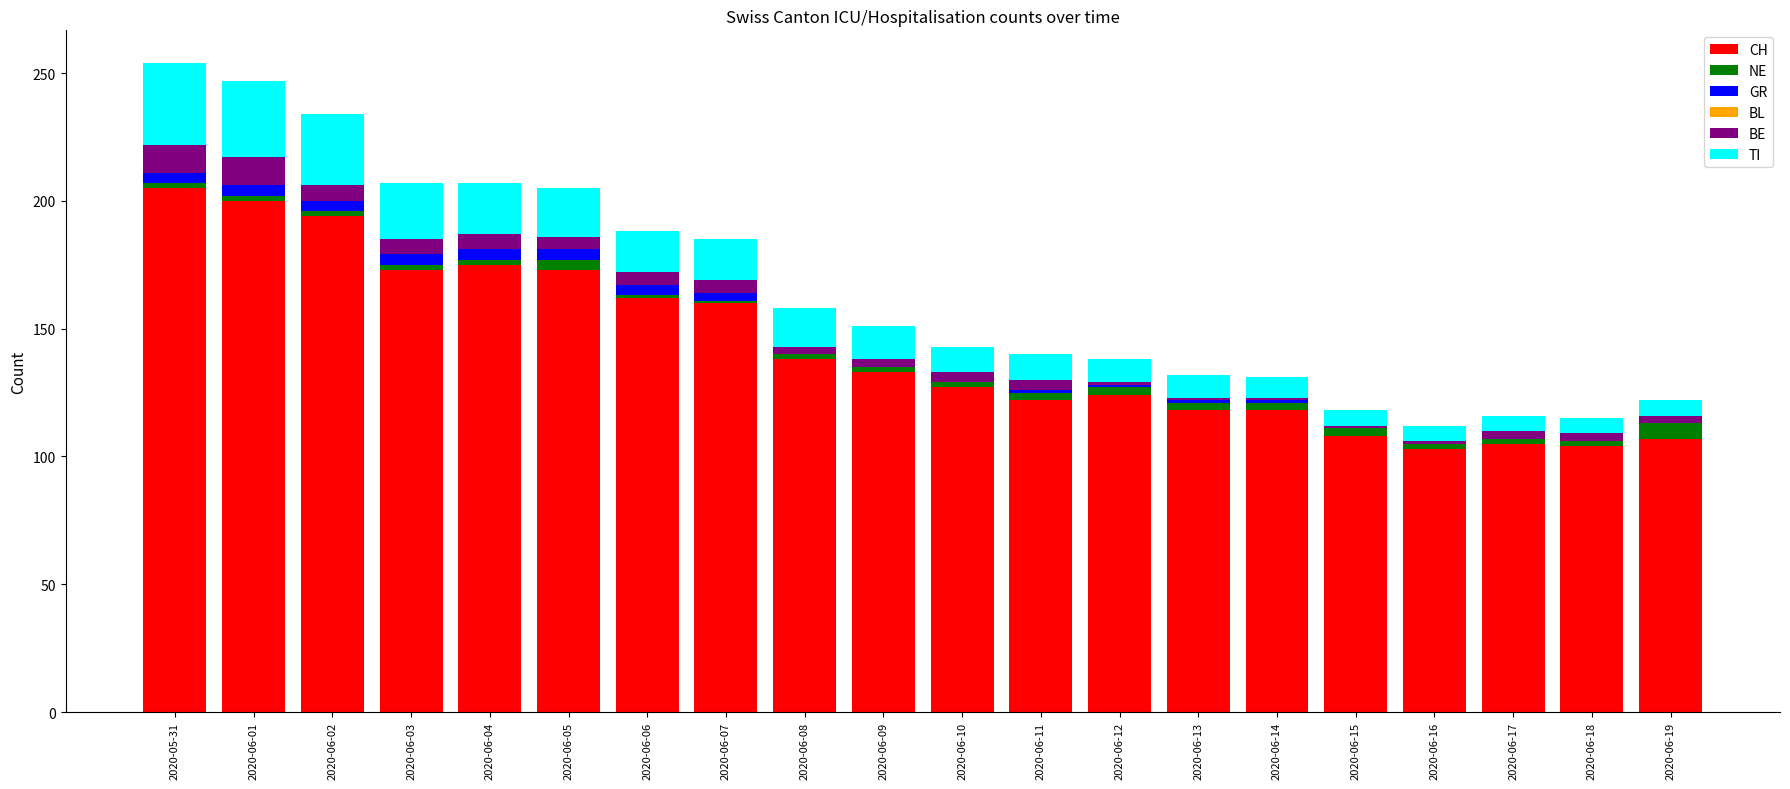

The CH series shows 139 at 2020-06-17. True or false?

False